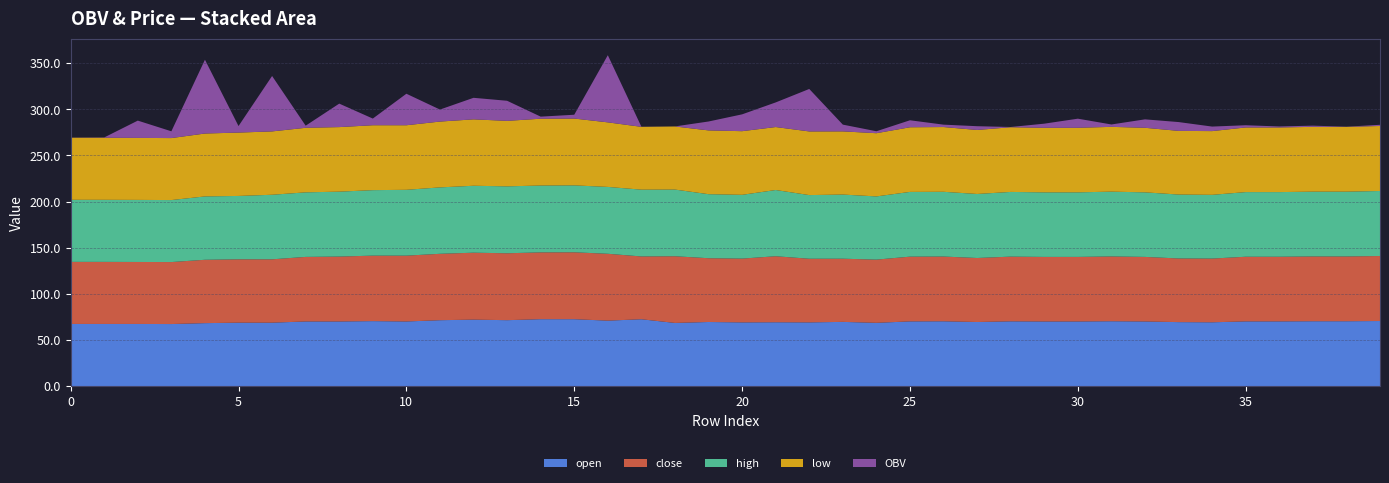

Reading right to left, what are all the values shown in this chart?

open: 39=70.5	38=70.2	37=70.2	36=70.1	35=70.1	34=69.1	33=69.3	32=70.0	31=70.2	30=70.0	29=70.0	28=70.2	27=69.4	26=70.2	25=70.1	24=68.5	23=69.5	22=69.0	21=69.2	20=69.0	19=69.4	18=68.4	17=72.4	16=70.9	15=72.5	14=72.5	13=71.4	12=72.0	11=71.4	10=70.0	9=70.4	8=70.0	7=70.0	6=68.7	5=68.7	4=68.2	3=67.2	2=67.3	1=67.3	0=67.3
close: 39=70.5	38=70.2	37=70.2	36=70.1	35=70.1	34=69.1	33=69.0	32=70.0	31=70.2	30=70.0	29=70.0	28=70.2	27=69.4	26=70.2	25=70.2	24=68.5	23=68.5	22=69.0	21=71.6	20=69.2	19=69.2	18=72.3	17=68.1	16=72.5	15=72.5	14=72.5	13=72.5	12=72.6	11=72.0	10=71.4	9=71.0	8=70.4	7=70.0	6=68.7	5=68.7	4=68.7	3=67.2	2=67.2	1=67.3	0=67.3
high: 39=70.5	38=70.2	37=70.2	36=70.1	35=70.1	34=69.1	33=69.3	32=70.0	31=70.2	30=70.0	29=70.0	28=70.2	27=69.4	26=70.2	25=70.2	24=68.5	23=69.5	22=69.0	21=71.8	20=69.2	19=69.4	18=72.3	17=72.4	16=72.5	15=72.6	14=72.5	13=72.5	12=72.6	11=72.0	10=71.4	9=71.0	8=70.4	7=70.0	6=70.0	5=68.7	4=68.7	3=67.2	2=67.3	1=67.3	0=67.3
low: 39=70.5	38=70.2	37=70.2	36=70.1	35=70.1	34=69.1	33=69.0	32=70.0	31=70.2	30=70.0	29=70.0	28=70.2	27=69.4	26=70.2	25=70.1	24=68.5	23=68.5	22=69.0	21=68.3	20=69.0	19=69.2	18=68.4	17=68.1	16=70.0	15=72.5	14=72.5	13=71.0	12=72.0	11=71.4	10=70.0	9=70.4	8=70.0	7=70.0	6=68.7	5=68.7	4=68.2	3=67.2	2=67.2	1=67.3	0=67.3
OBV: 39=1785.1	38=235.2	37=1811.8	36=1492.3	35=3315.8	34=6788.6	33=13222.6	32=12637.0	31=3587.1	30=13642.7	29=6194.0	28=350.0	27=5634.1	26=3589.6	25=10485.7	24=2931.8	23=10122.7	22=63649.1	21=36898.5	20=25226.2	19=13343.6	18=92.0	17=182.1	16=100626.2	15=5720.0	14=3096.8	13=30107.6	12=32288.4	11=18000.0	10=47219.4	9=9999.0	8=35182.0	7=3174.3	6=83039.4	5=9790.4	4=110558.5	3=10165.2	2=25916.3	1=467.7	0=122.1